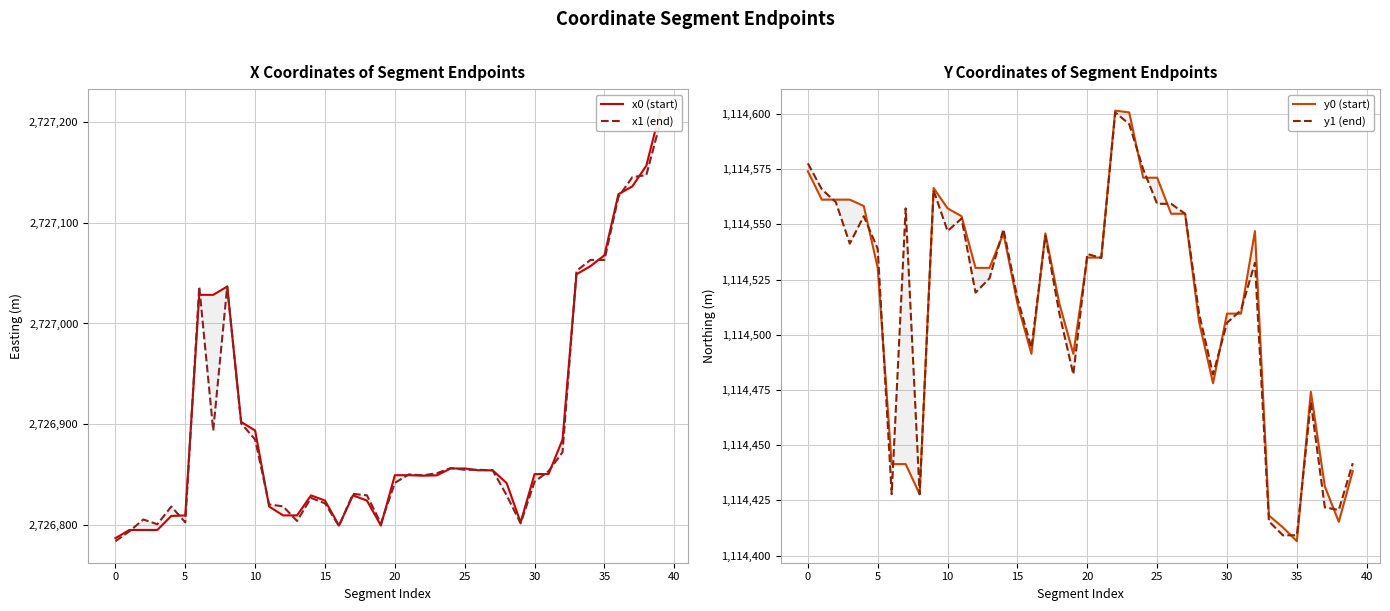

The y1 (end) series shows 1114552.7 at 11. True or false?

True